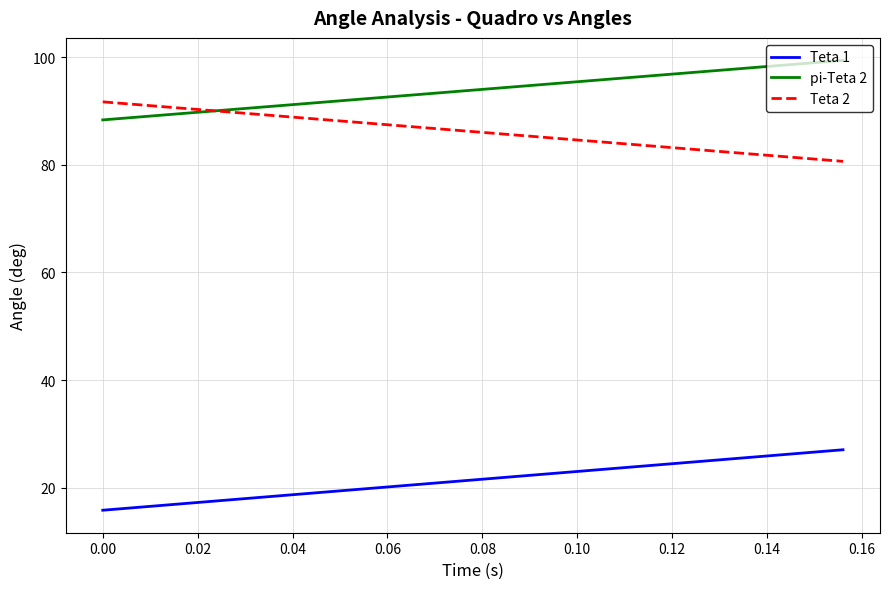

Rank the series by their maximum value, from highest to lowest.

pi-Teta 2, Teta 2, Teta 1